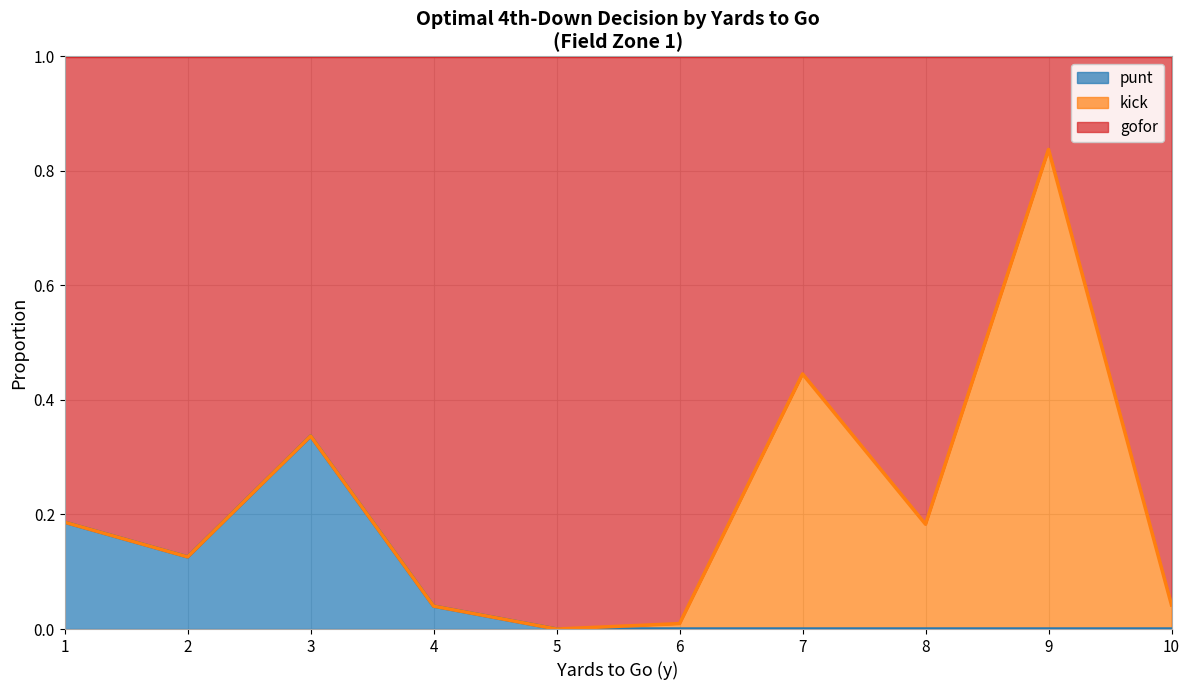

The punt series shows -0.2 at 6. True or false?

False